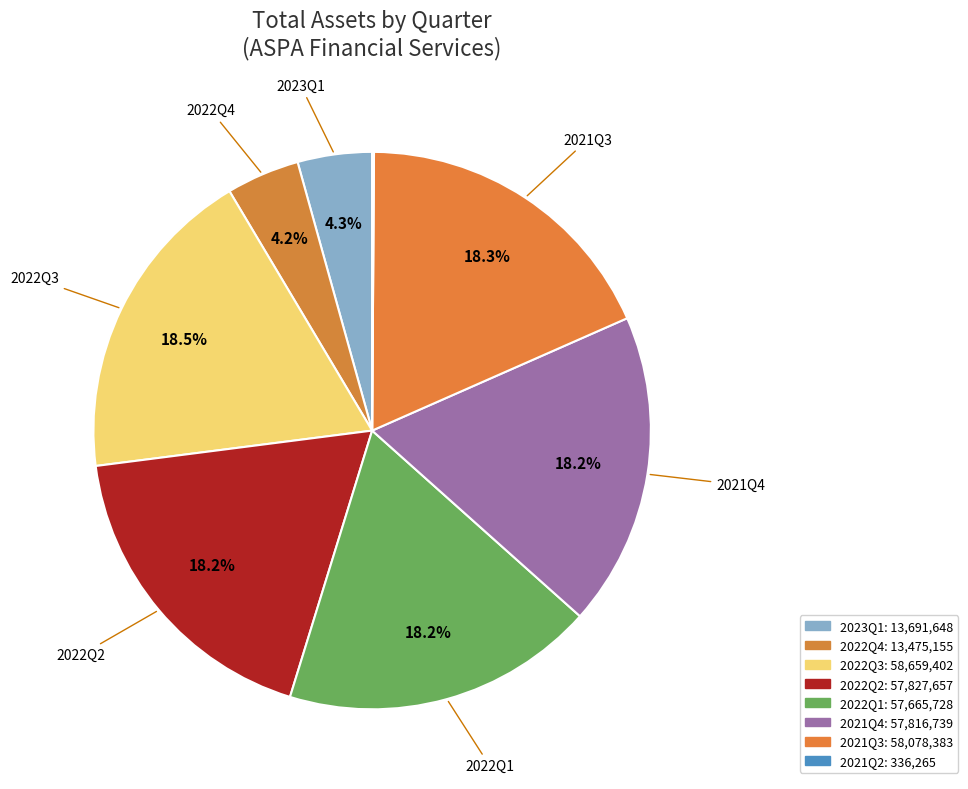

Rank the categories by value from highest to lowest.

2022Q3, 2021Q3, 2022Q2, 2021Q4, 2022Q1, 2023Q1, 2022Q4, 2021Q2